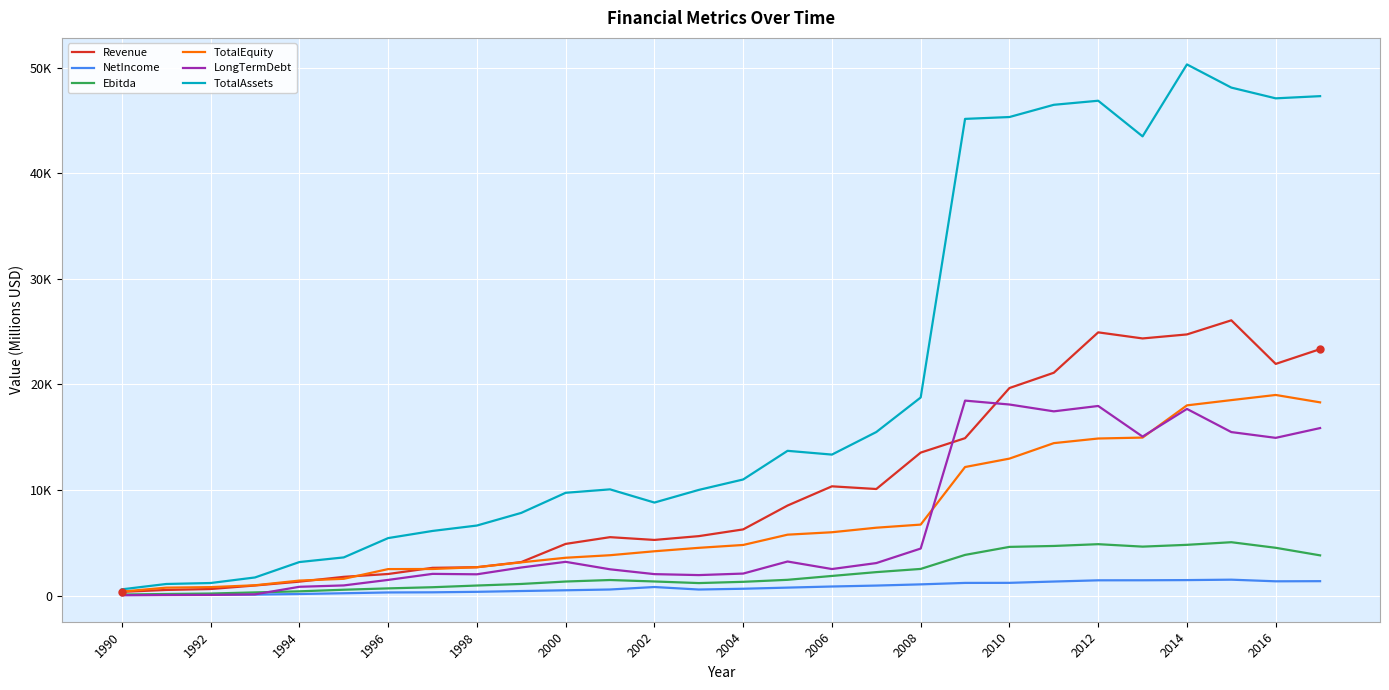

What is the smallest value displayed?

31.4